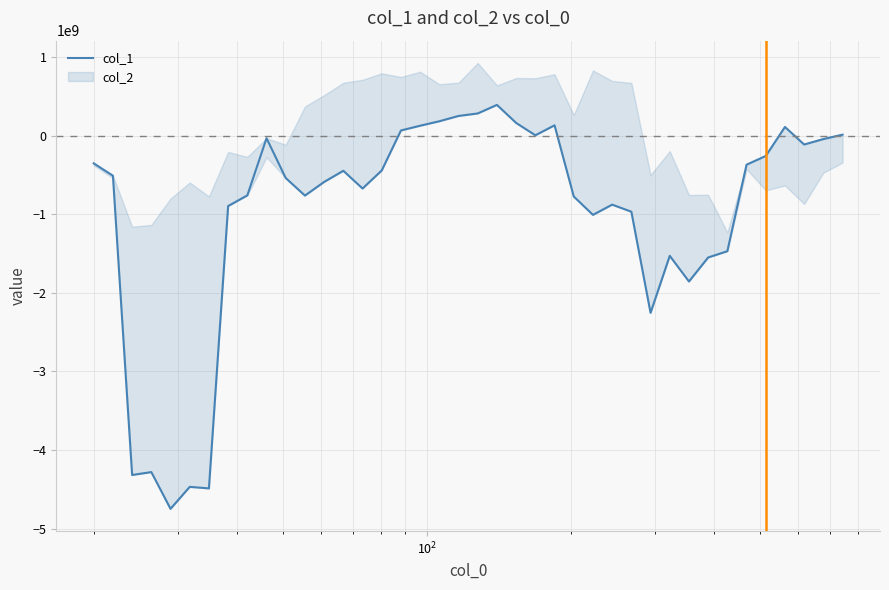

True or false: the data shows 197602306.7 at 17.

False